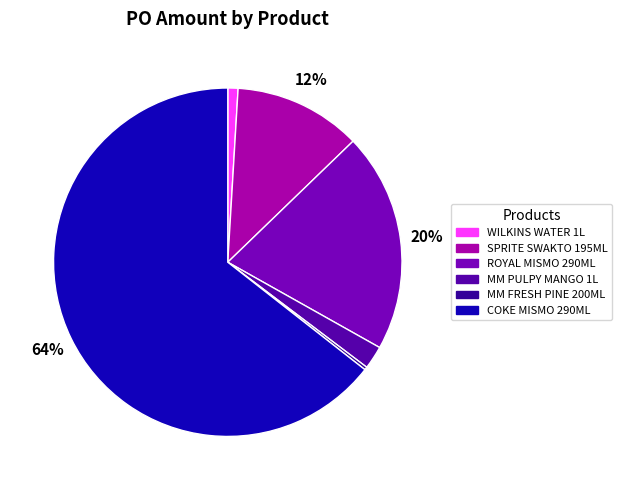

Count the number of slices in the pie.

6